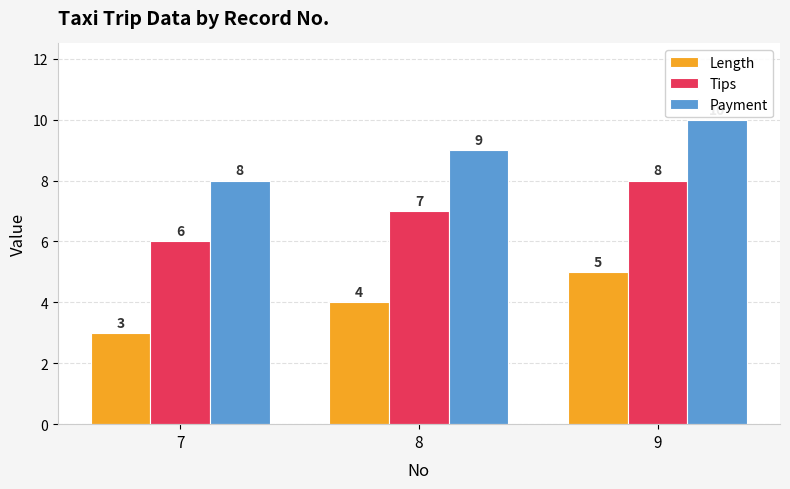

Is it true that Payment equals 9 at 8?

True